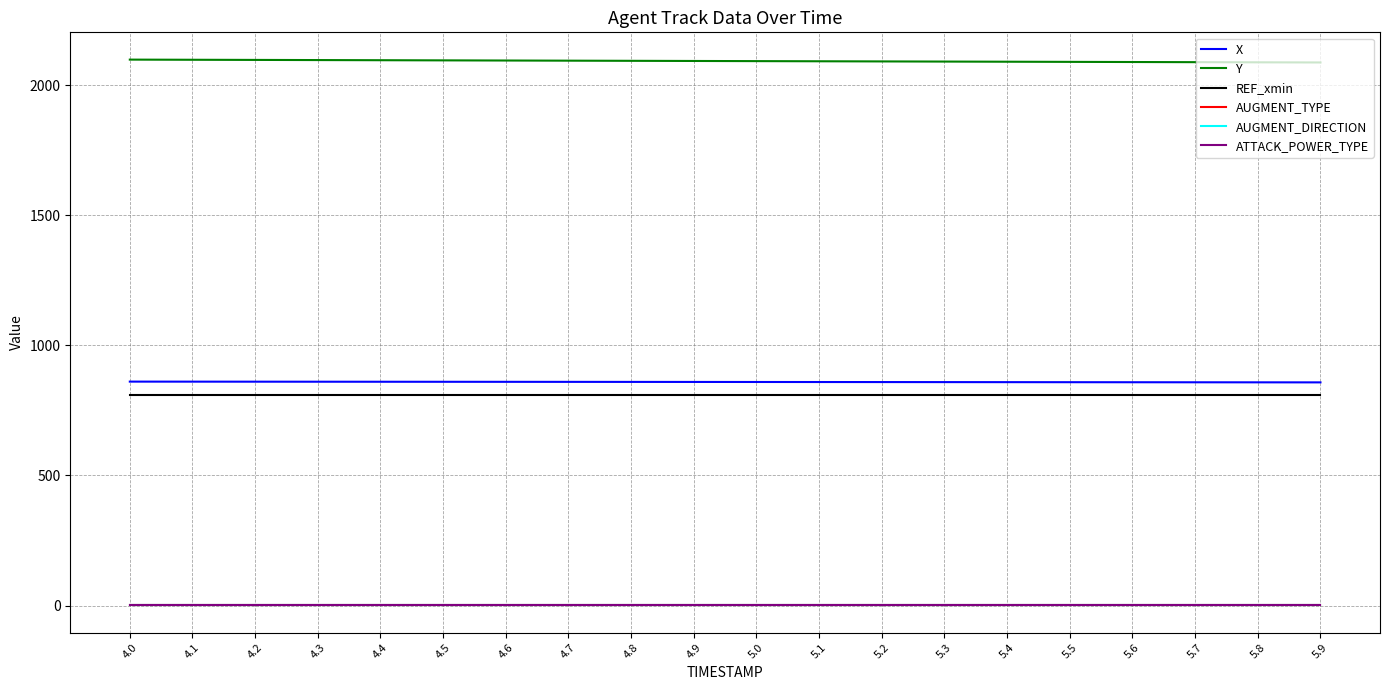

What is the smallest value displayed?

1.0